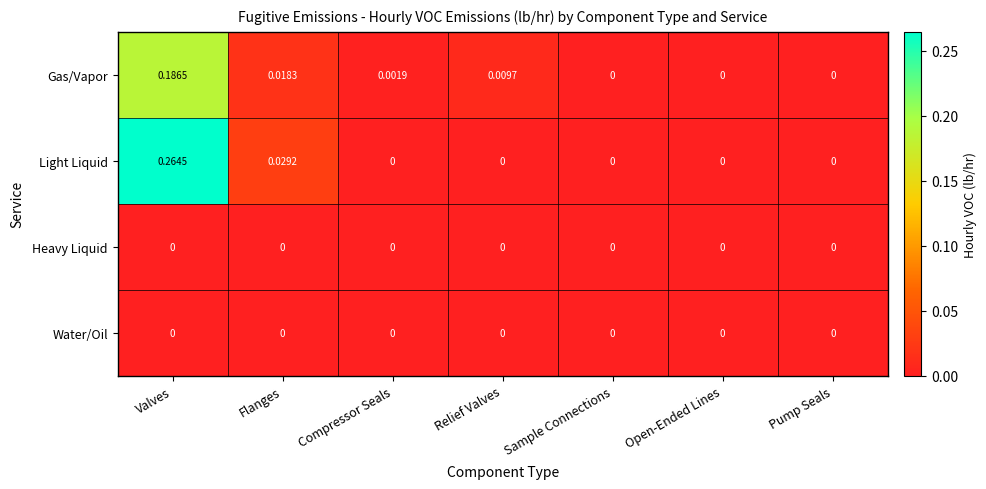

How many data points in Light Liquid are above 0?

2